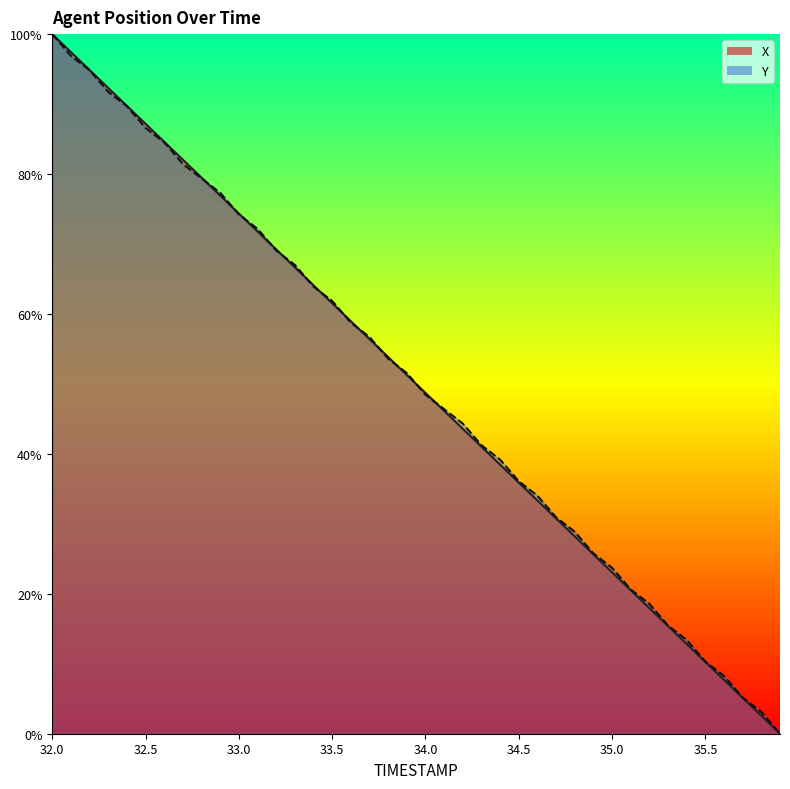

Is the value of X at 34.7 greater than the value of Y at 35.4?

Yes